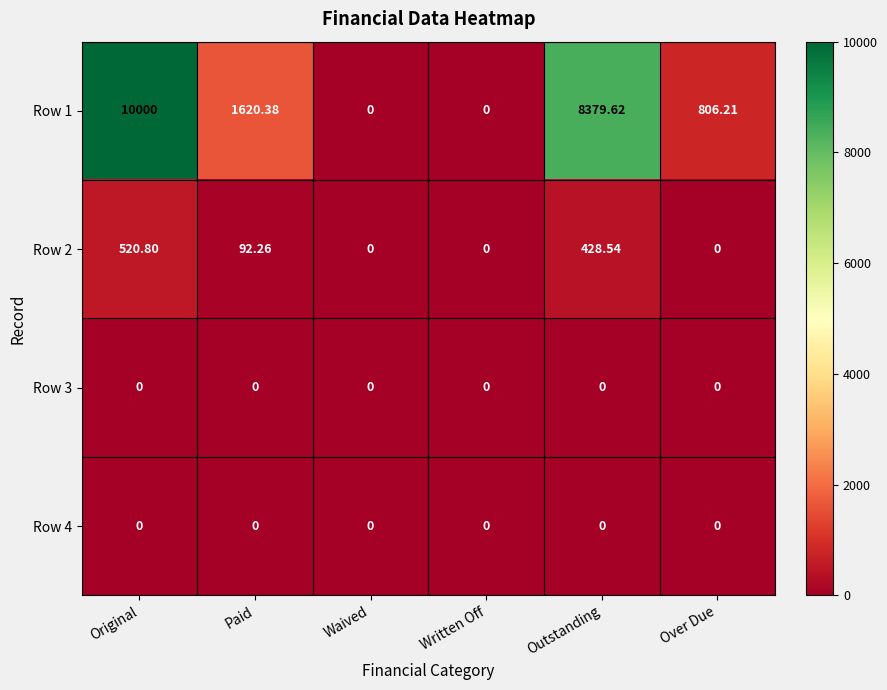

At how many categories does at least one series exceed 8468?

1